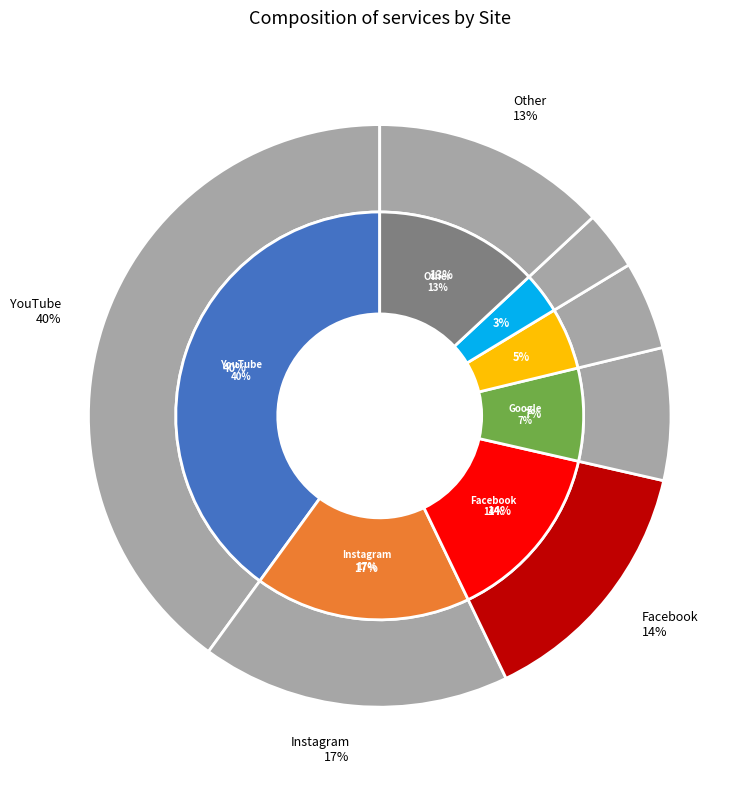

Combined, what portion of the pie is IMDB and Instagram?

22.0%